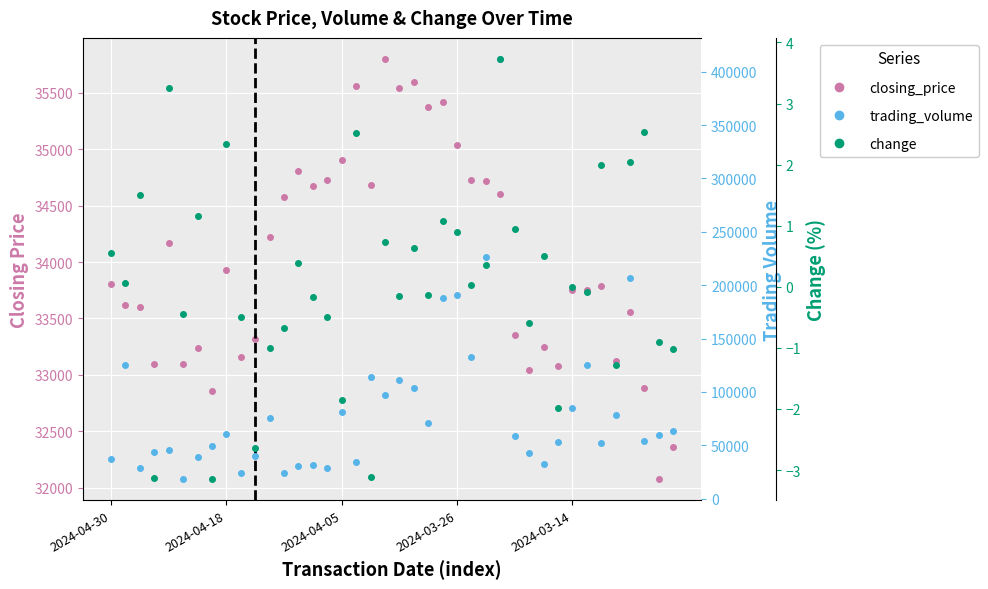

What is the greatest value displayed?

412050.0